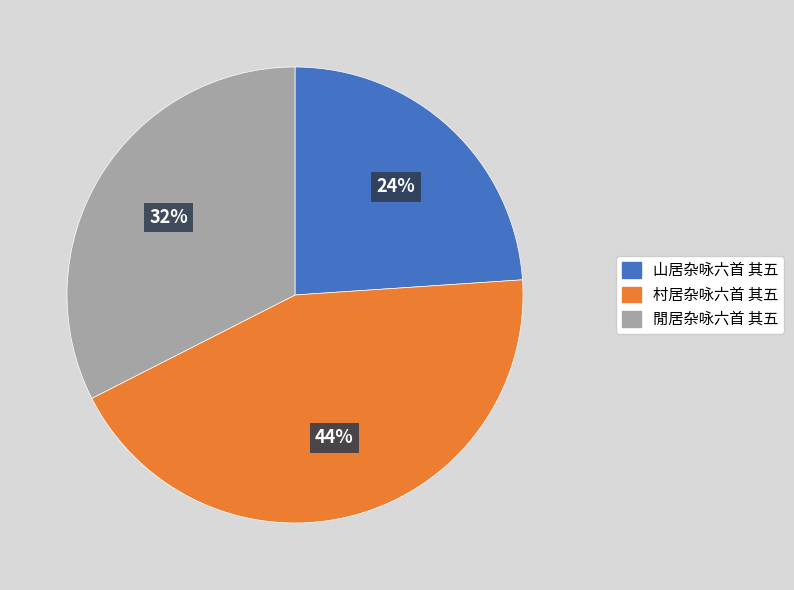

To the nearest percent, what is the average slice percentage?

33%